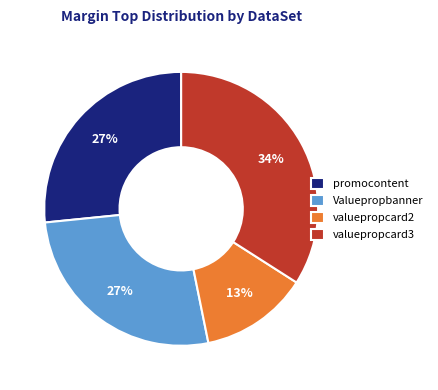

Combined, do valuepropcard3 and valuepropcard2 account for over 50%?

No